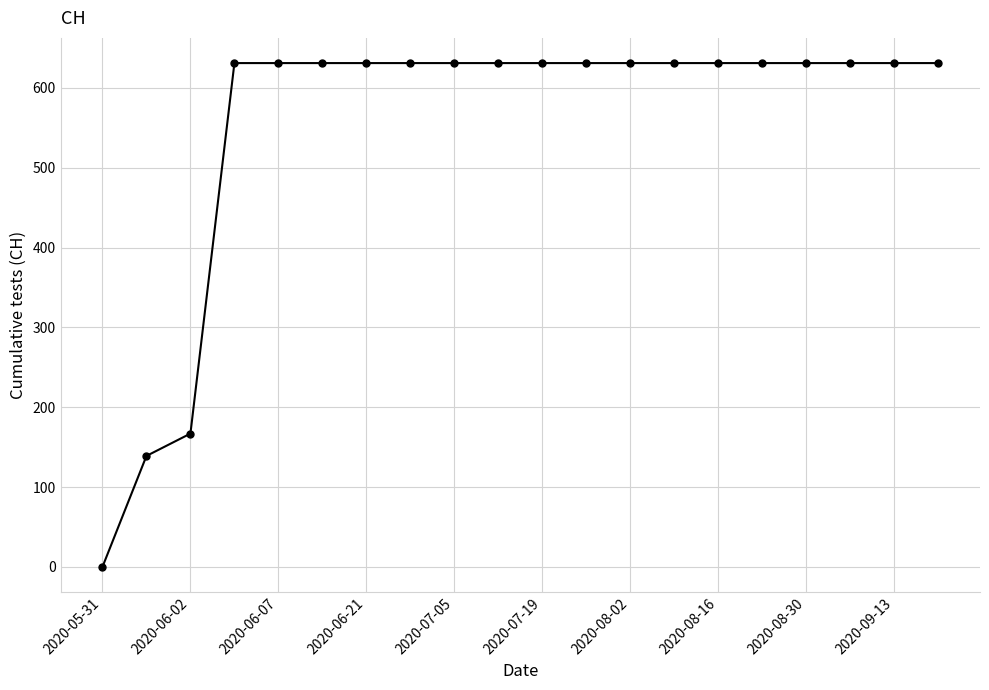

What is the difference between the maximum and second lowest values?

492